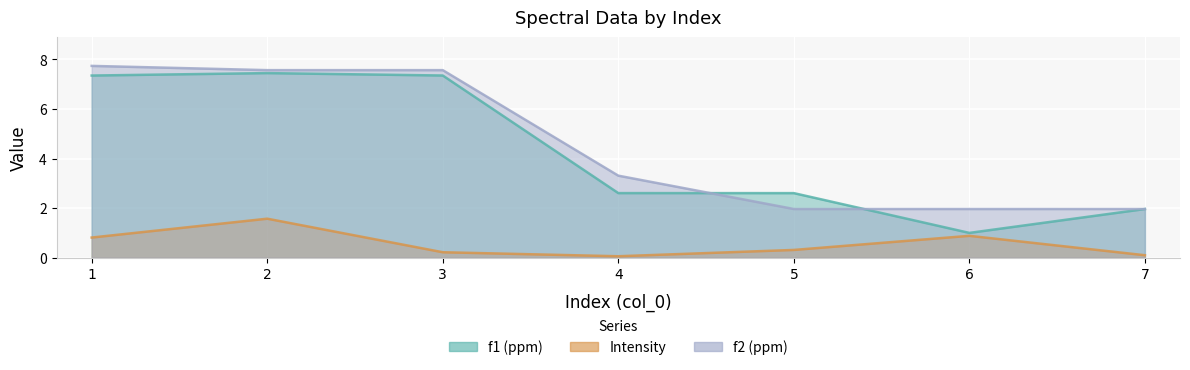

Reading left to right, list all the values displayed in this chart.

f1 (ppm): 1=7.3	2=7.4	3=7.4	4=2.6	5=2.6	6=1.0	7=2.0
Intensity: 1=0.8	2=1.6	3=0.2	4=0.1	5=0.3	6=0.9	7=0.1
f2 (ppm): 1=7.7	2=7.6	3=7.6	4=3.3	5=2.0	6=2.0	7=2.0